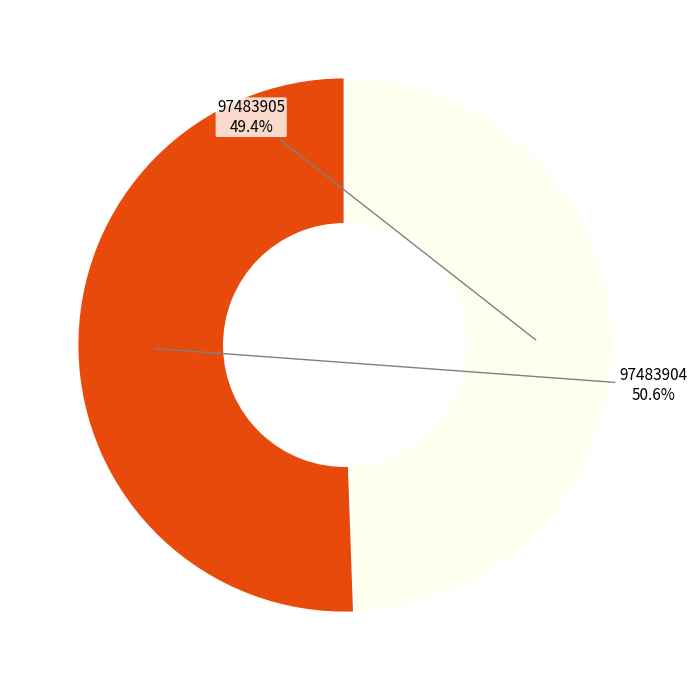

The 97483905 slice represents 40% of the pie. True or false?

False